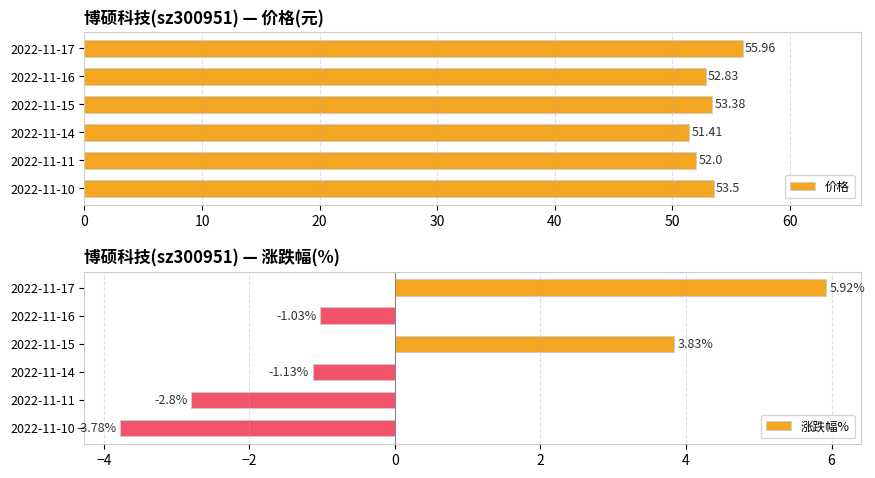

What is the difference between the 涨跌幅% values at 2022-11-14 and 2022-11-11?

1.7